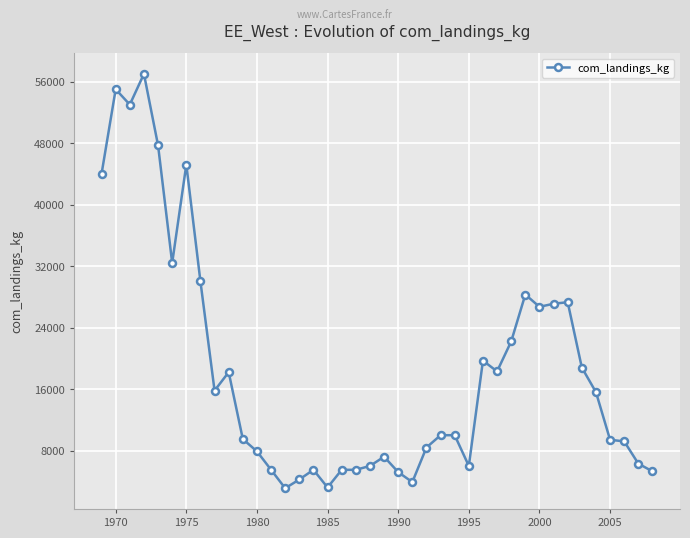

What is the value of the 33rd point from the left?

27100